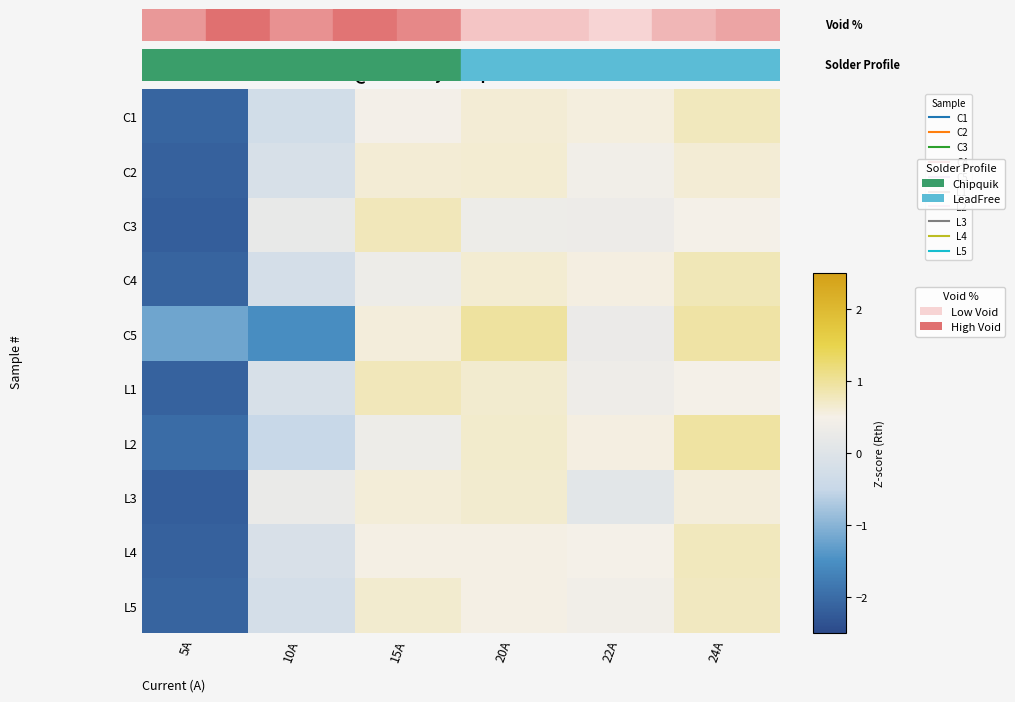

Between 22A and 10A, which is larger?

22A